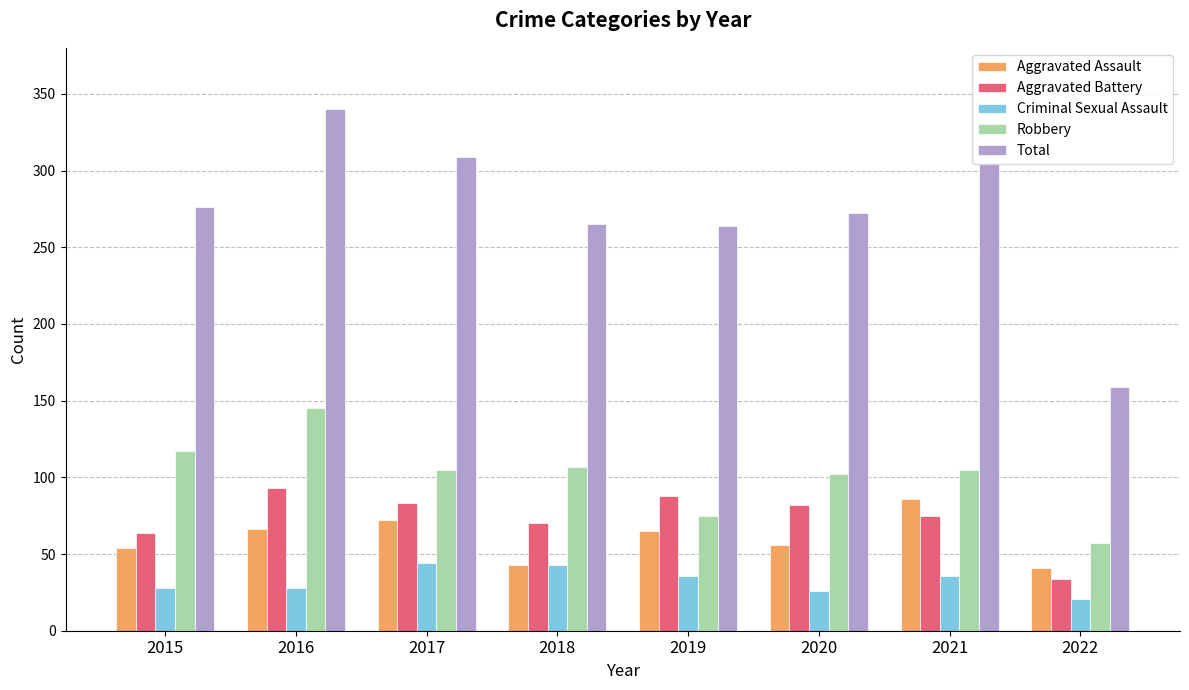

At which category does the chart reach its minimum across all series?

2022